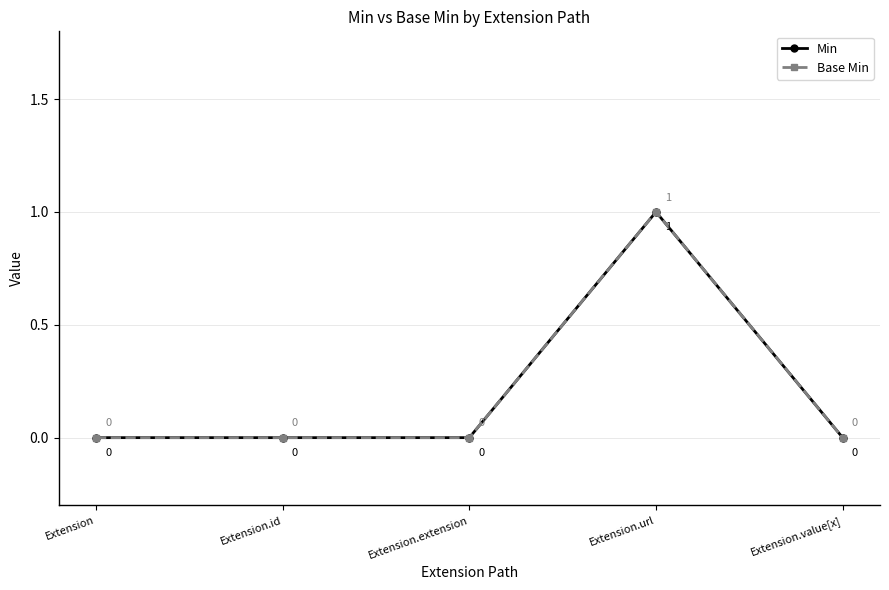

True or false: Base Min and Min intersect in this chart.

False